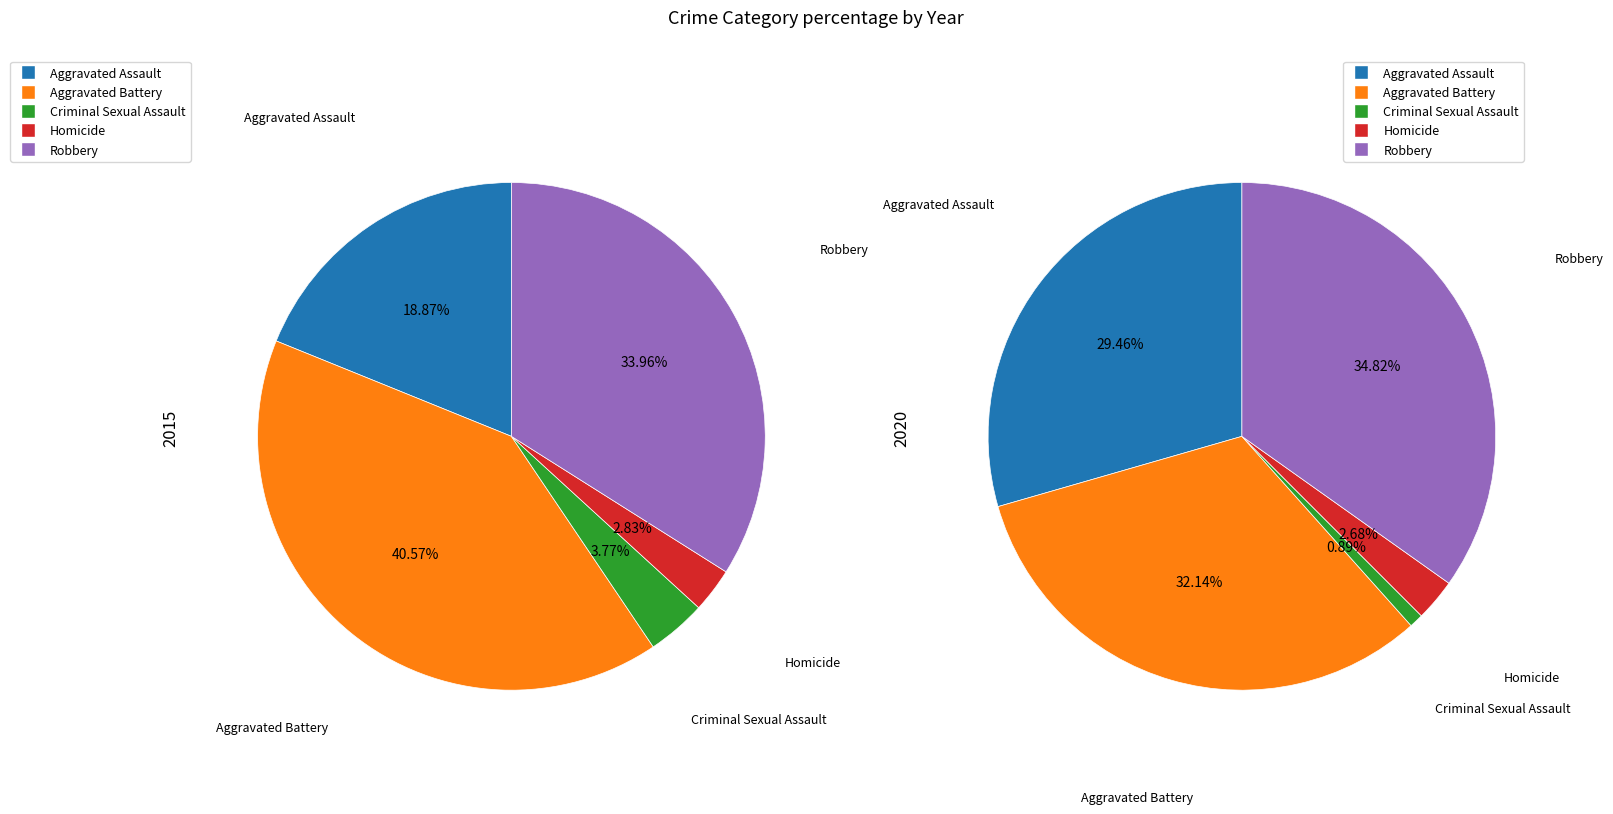

To the nearest percent, what is the difference between the Robbery and Aggravated Assault slice percentages?

15%